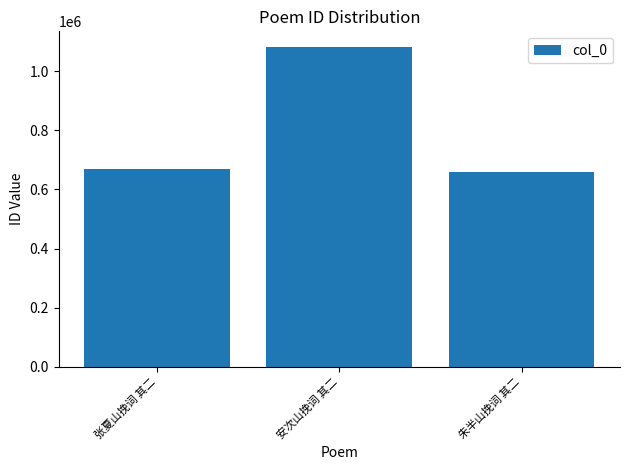

What is the change in value from 张夏山挽词 其二 to 朱半山挽词 其二?

-9670